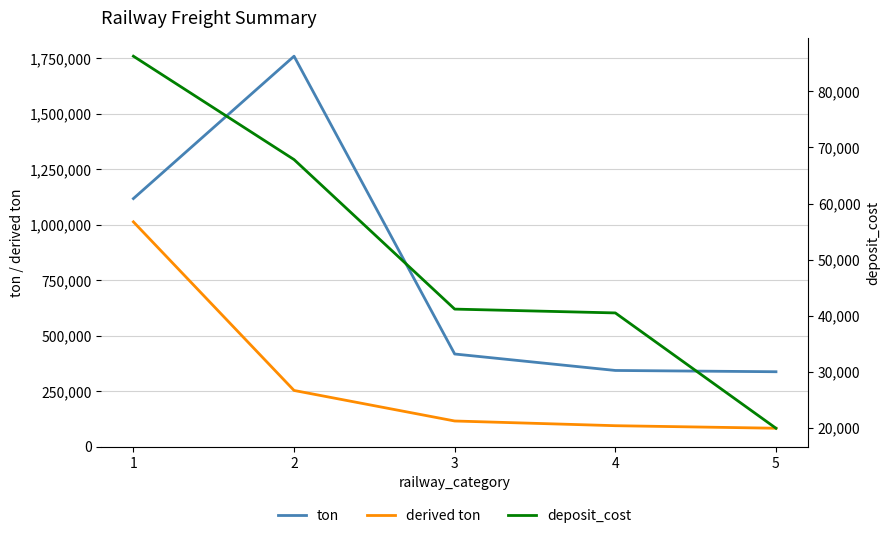

True or false: ton has more than 2 interior local peaks.

False